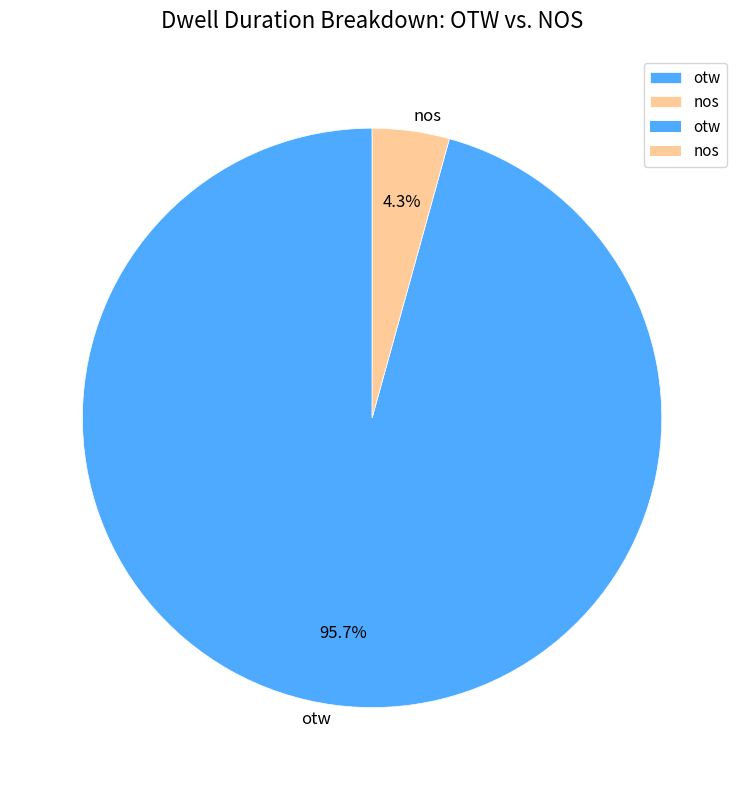

Which category has the smallest portion of the pie?

nos